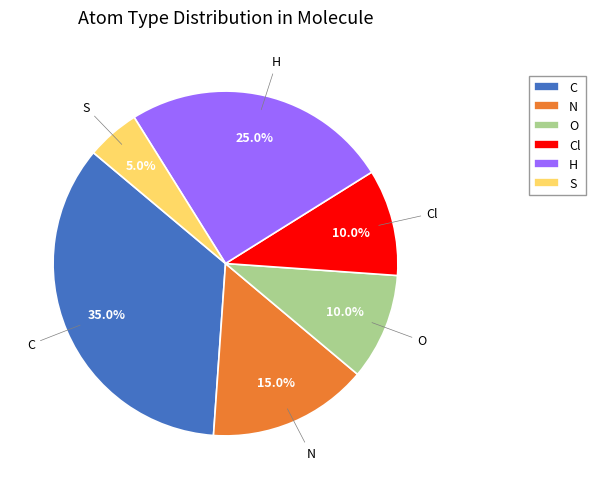

To the nearest percent, what percentage of the pie is S?

5%